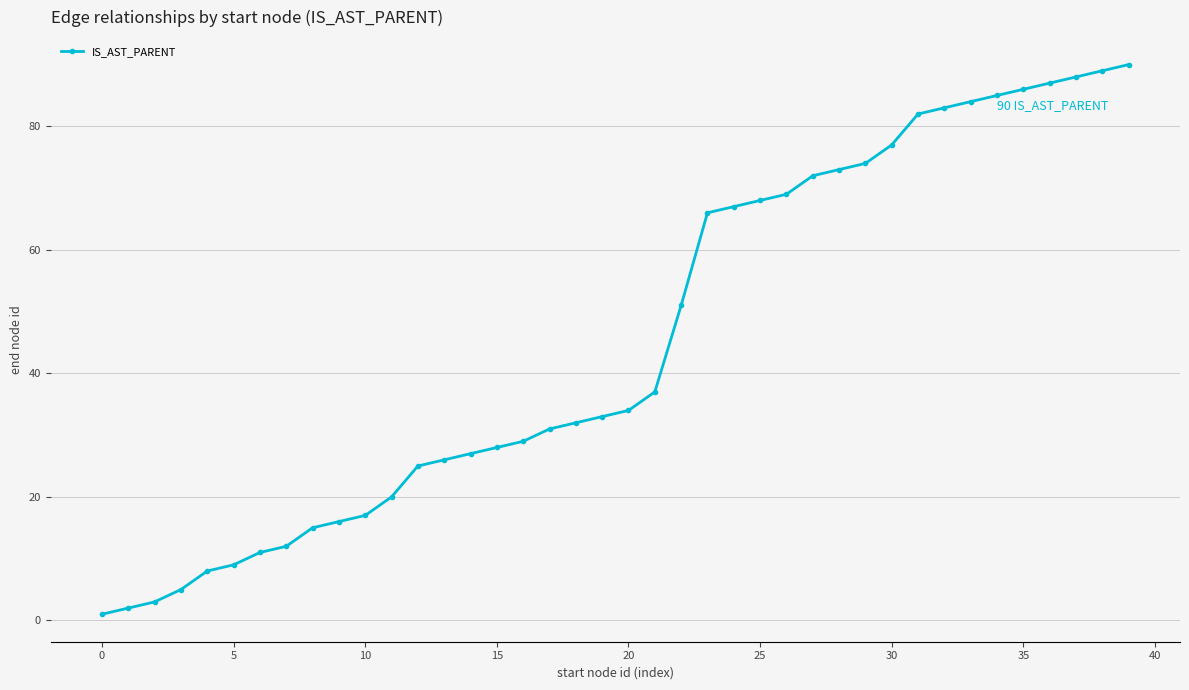

What is the difference between the maximum and minimum values?

89